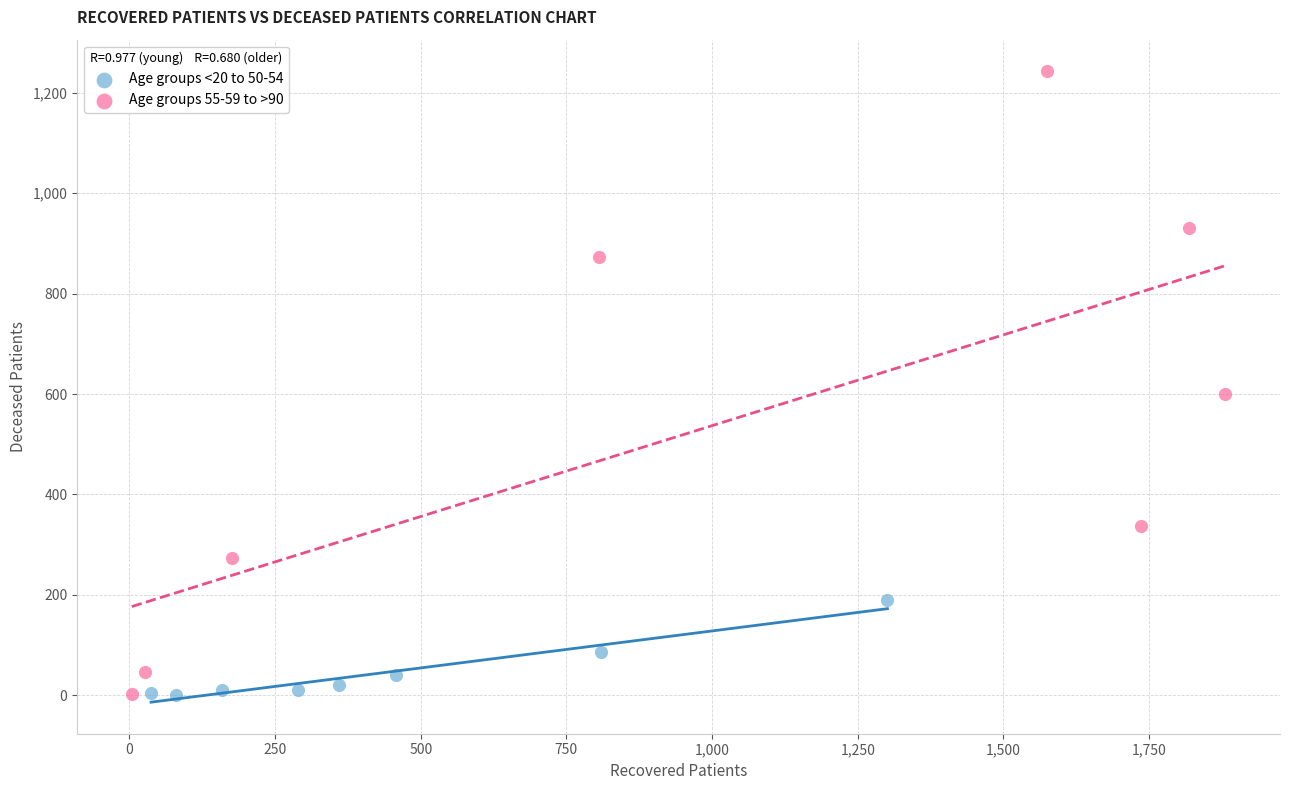

Which series has the widest spread of Y values?

Age groups 55-59 to >90